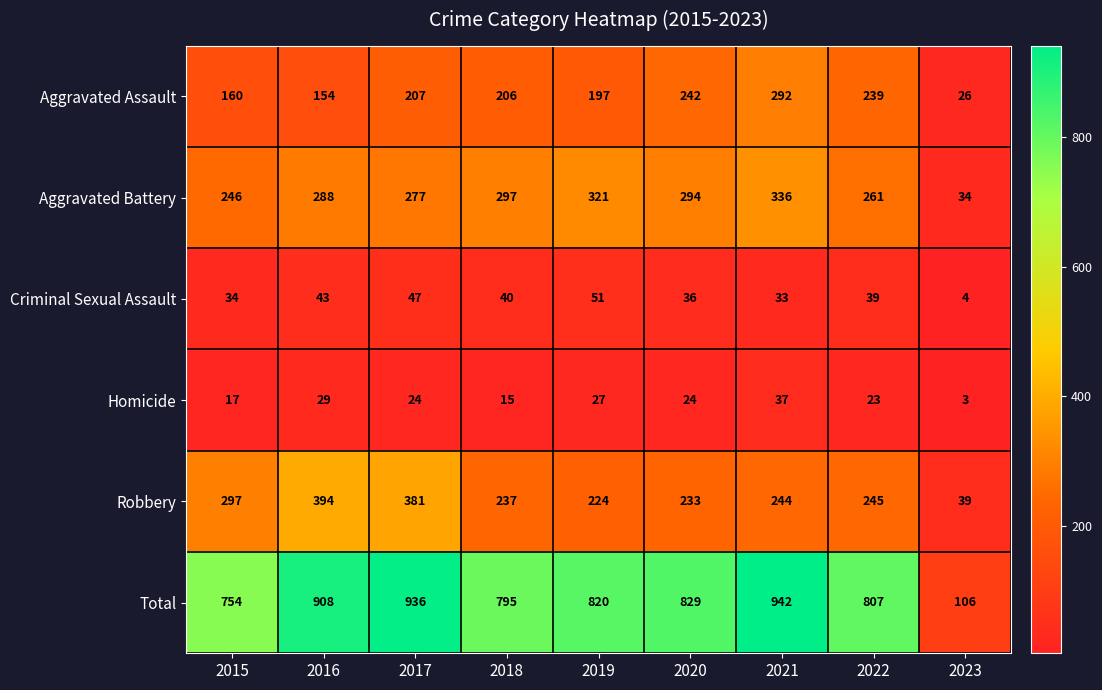

What is the sum of all Criminal Sexual Assault values?

327